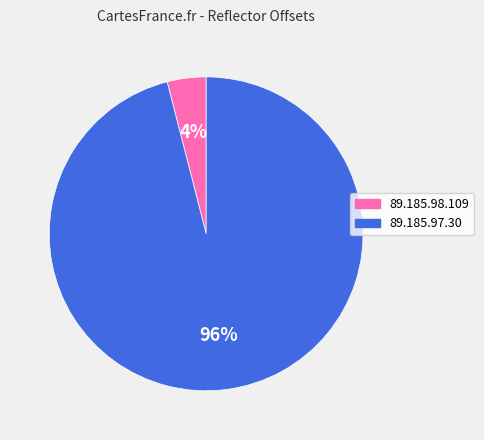

Rank the categories by value from lowest to highest.

89.185.98.109, 89.185.97.30